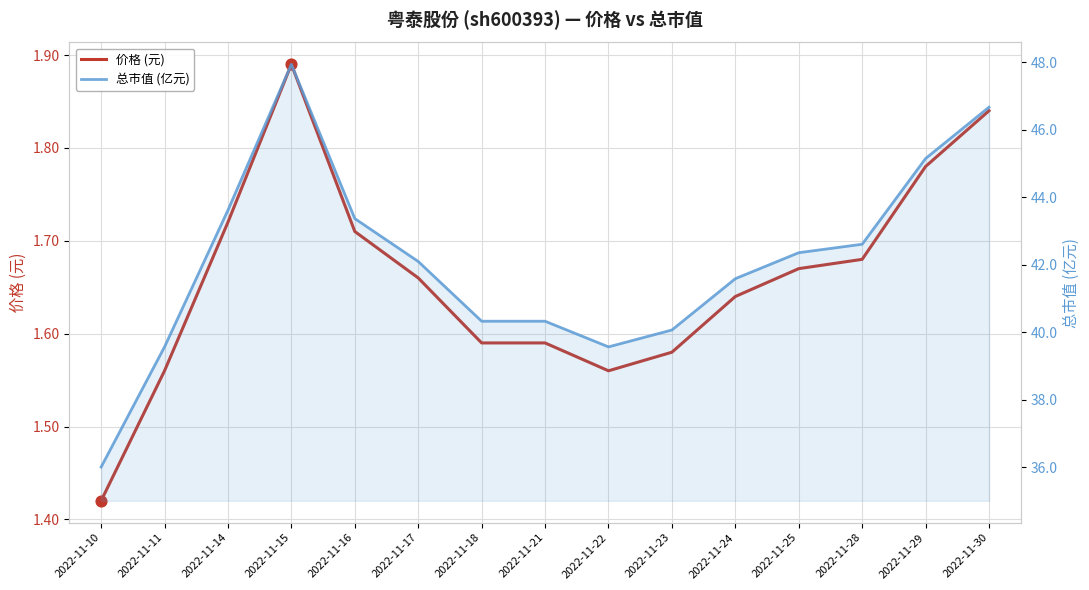

At which category is the sum across all series the highest?

2022-11-15